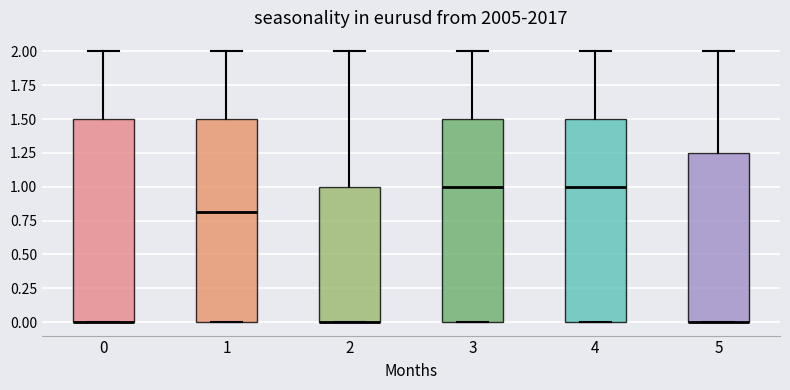

Reading left to right, read every box against the y-axis: the position of its median line, the range the box covers, and the ends of its whiskers. The values are not printed on the chart, so give them approximately, as read against the axis.

0: median 0.00 (drawn on the box's lower edge), box 0.00 to 1.50, whiskers 0.00 to 2.00
1: median 0.80, box 0.00 to 1.50, whiskers 0.00 to 2.00
2: median 0.00 (drawn on the box's lower edge), box 0.00 to 1.00, whiskers 0.00 to 2.00
3: median 1.00, box 0.00 to 1.50, whiskers 0.00 to 2.00
4: median 1.00, box 0.00 to 1.50, whiskers 0.00 to 2.00
5: median 0.00 (drawn on the box's lower edge), box 0.00 to 1.25, whiskers 0.00 to 2.00